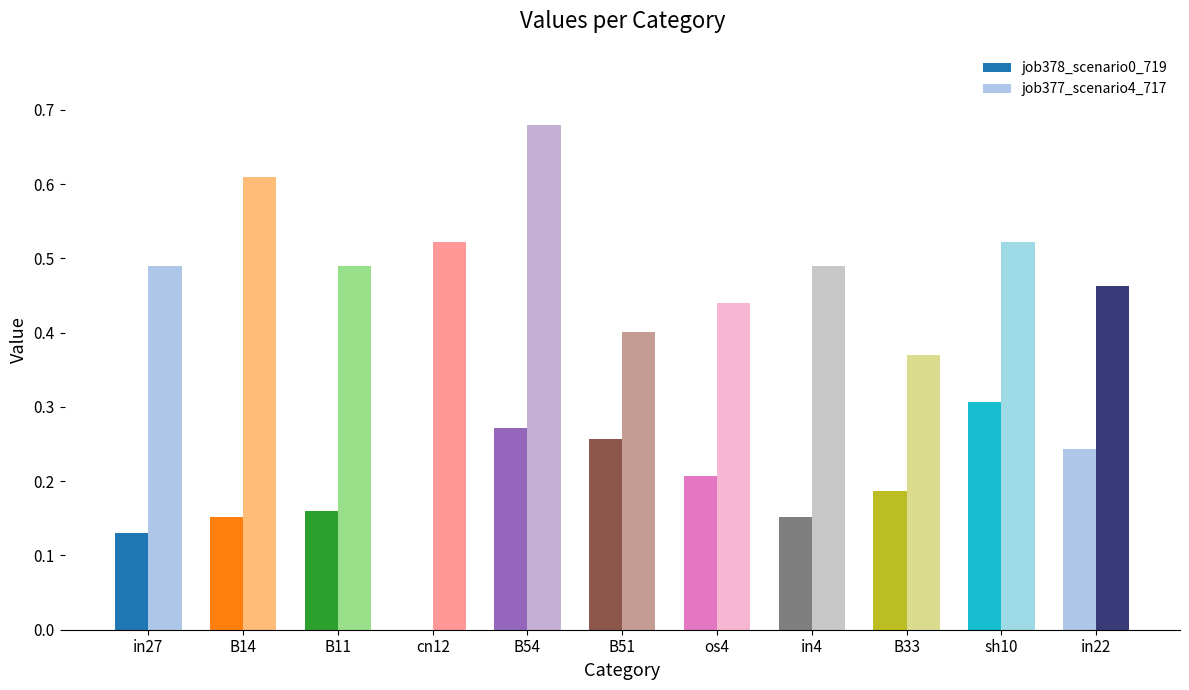

What is the difference between the second highest and second lowest values in the job377_scenario4_717 series?

0.2